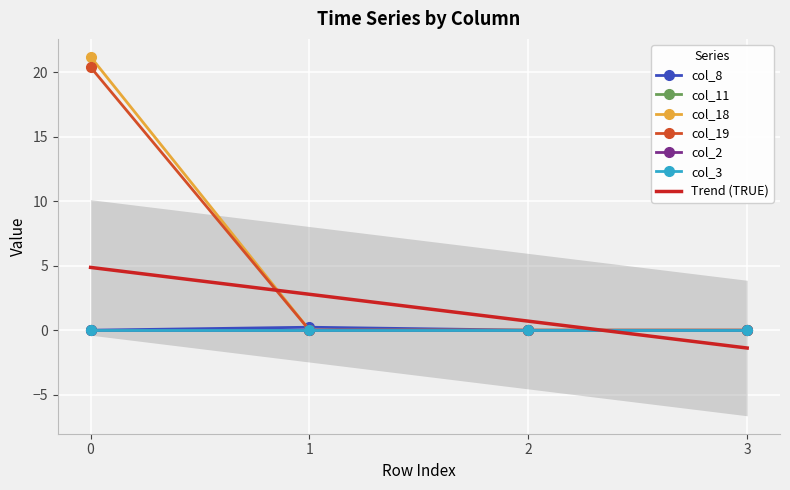

True or false: col_19 has a value of -14.0 at 3.

False